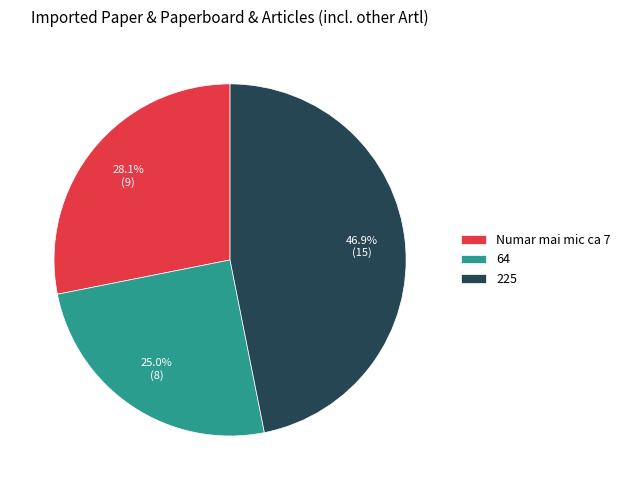

How many slices are in this pie chart?

3